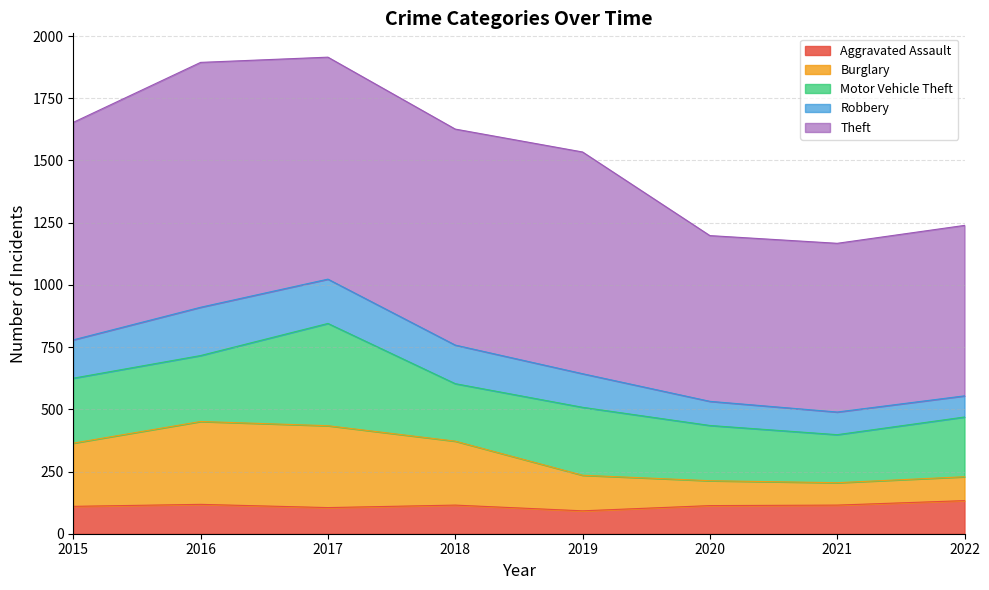

The Aggravated Assault series shows 133 at 2022. True or false?

True